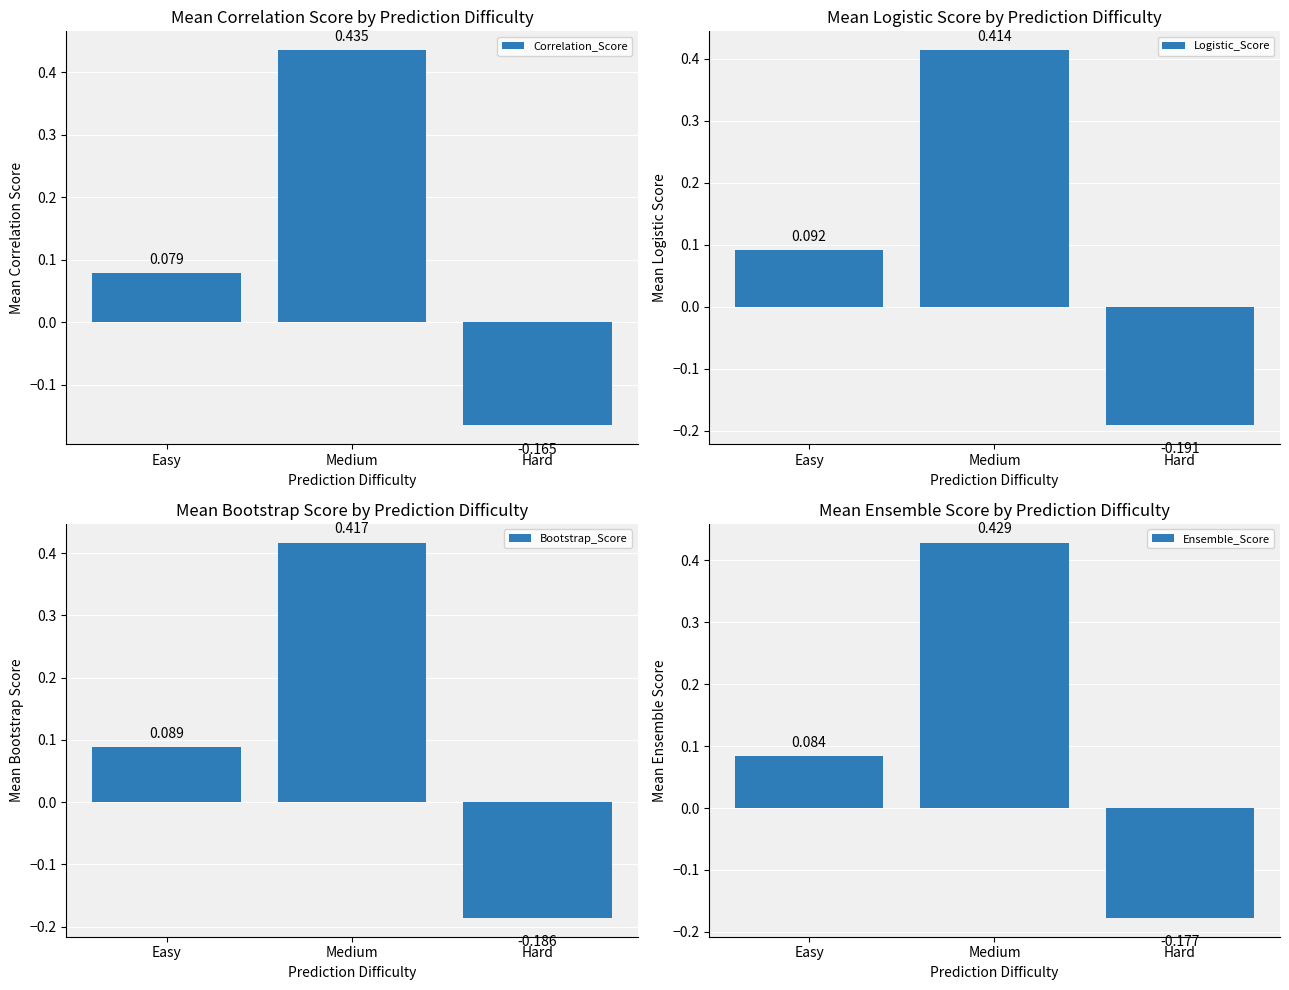

At which category does the chart reach its minimum across all series?

Hard